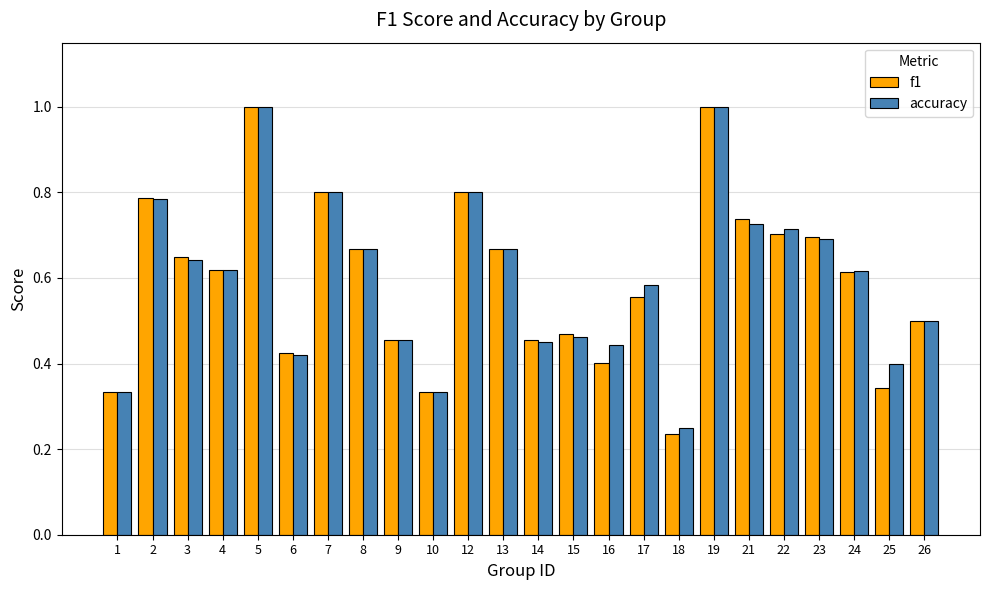

What are all the series names shown in the legend?

f1, accuracy